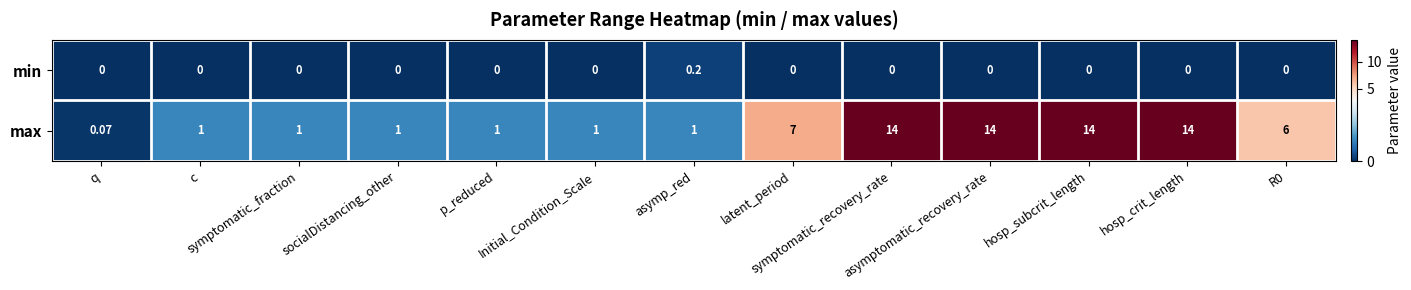

Which series has the widest spread of values?

max